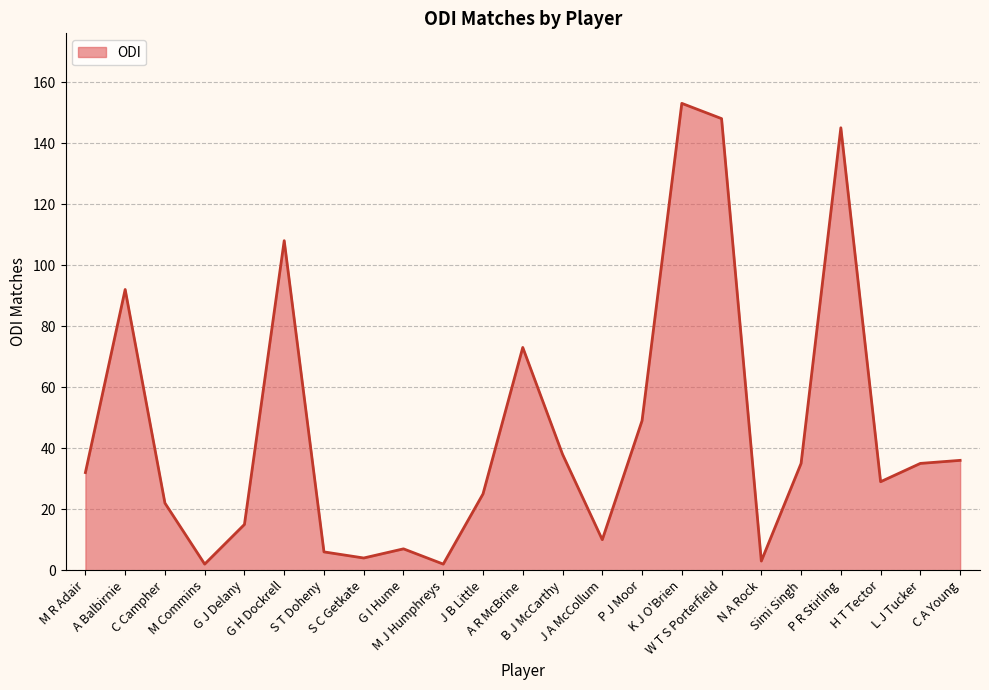

Reading left to right, what are all the values shown in this chart?

32	92	22	2	15	108	6	4	7	2	25	73	38	10	49	153	148	3	35	145	29	35	36